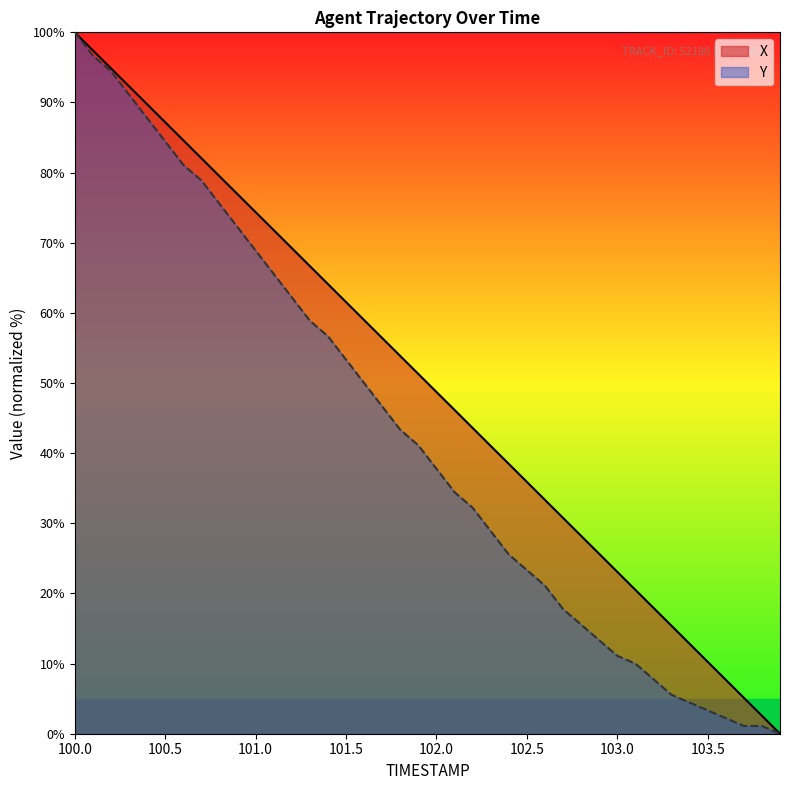

True or false: X has more than 0 points higher than both neighbors.

False